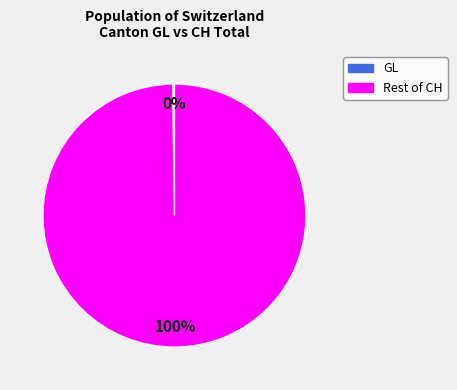

To the nearest percent, what is the difference between the largest and smallest slice percentages?

100%